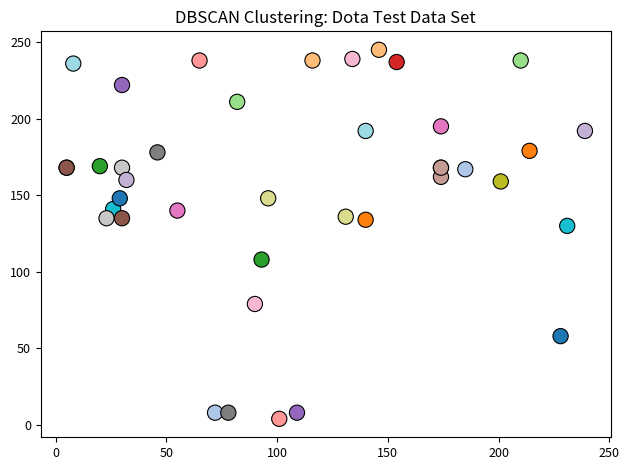

What Y value in the scatter plot is closest to 124?

130